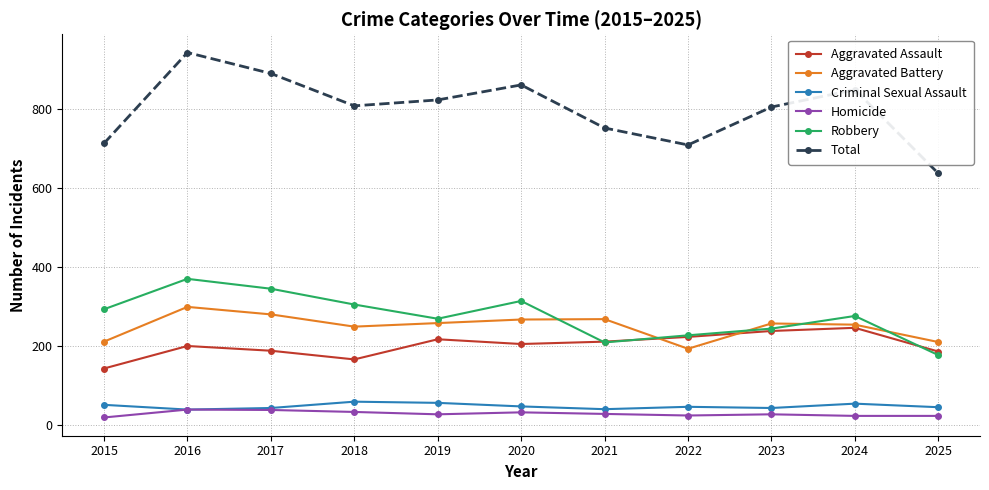

Rank the series at 2025 from highest to lowest value.

Total, Aggravated Battery, Aggravated Assault, Robbery, Criminal Sexual Assault, Homicide